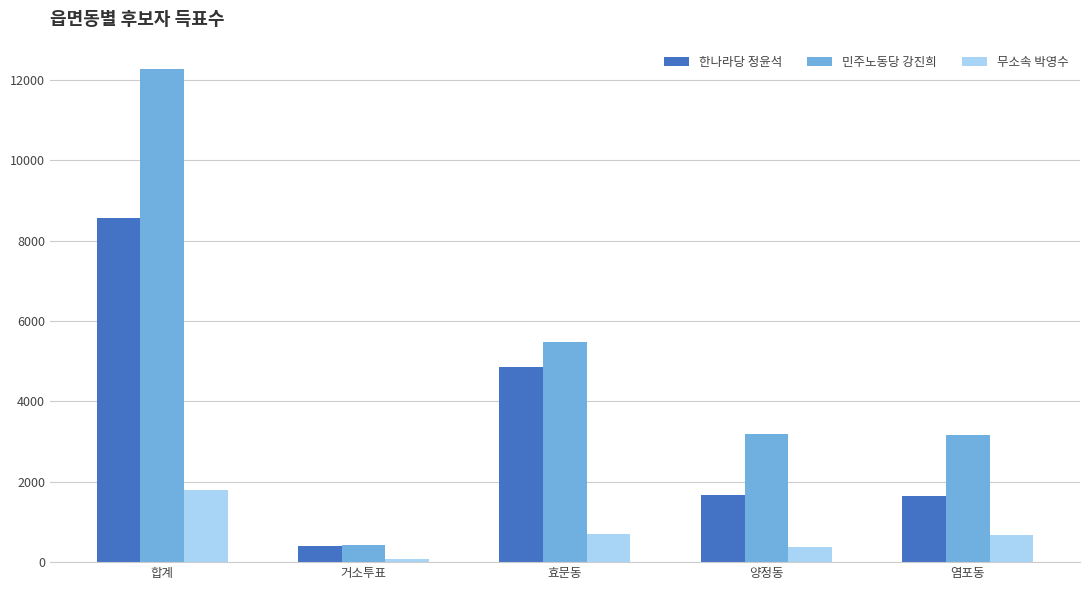

Which series has the largest total across all categories?

민주노동당 강진희